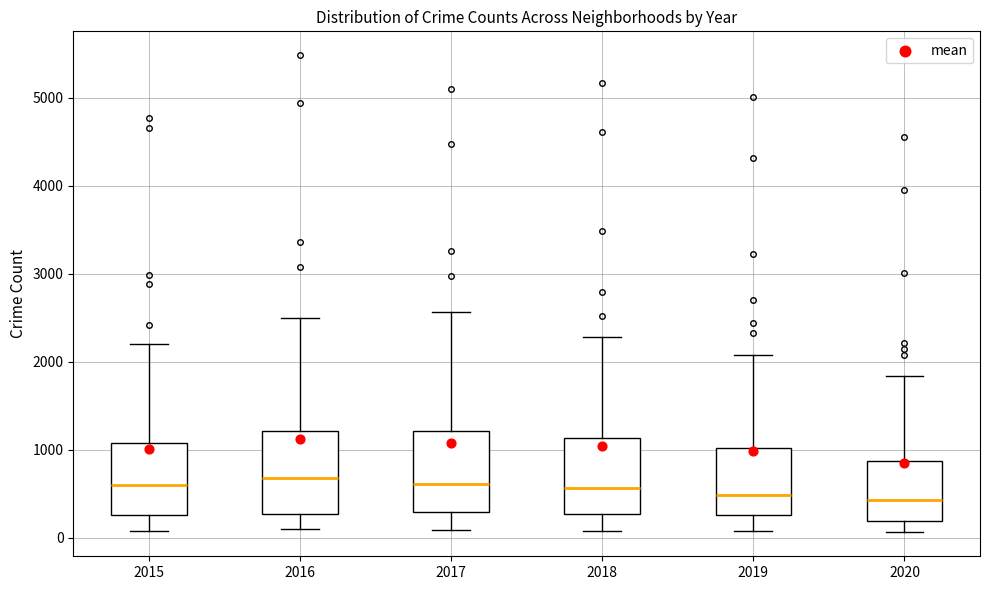

Reading left to right, transcribe this box plot: for each box, give where its median line is, the range the box spans, and where its two whiskers end, as read against the y-axis. The values are not printed on the chart, so give them approximately, as read against the axis.

2015: median 600, box 300 to 1100, whiskers 100 to 2200
2016: median 700, box 300 to 1200, whiskers 100 to 2500
2017: median 600, box 300 to 1200, whiskers 100 to 2600
2018: median 600, box 300 to 1100, whiskers 100 to 2300
2019: median 500, box 300 to 1000, whiskers 100 to 2100
2020: median 400, box 200 to 900, whiskers 100 to 1800